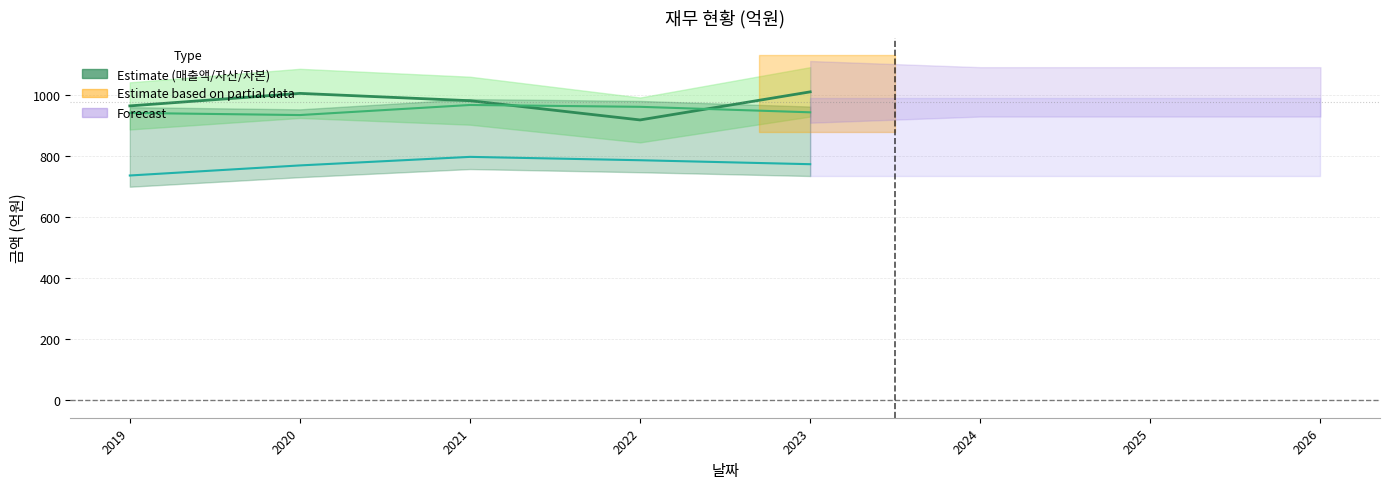

List the labels in order of 자본총계 value, smallest first.

2019, 2020, 2023, 2022, 2021